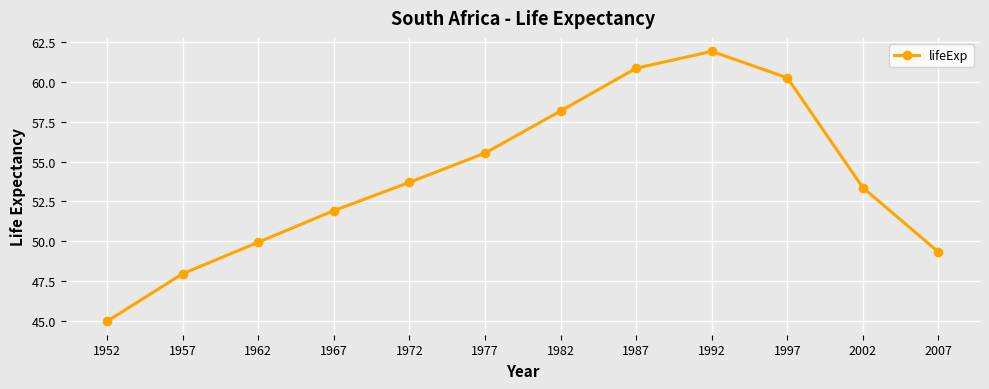

What value does the data have at 1982?

58.2